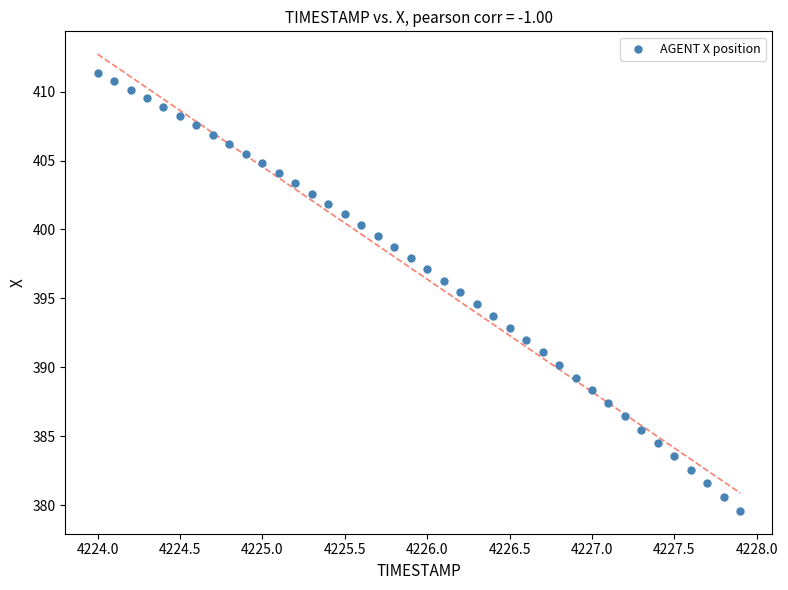

What is the range of Y values (max minus min)?

31.8